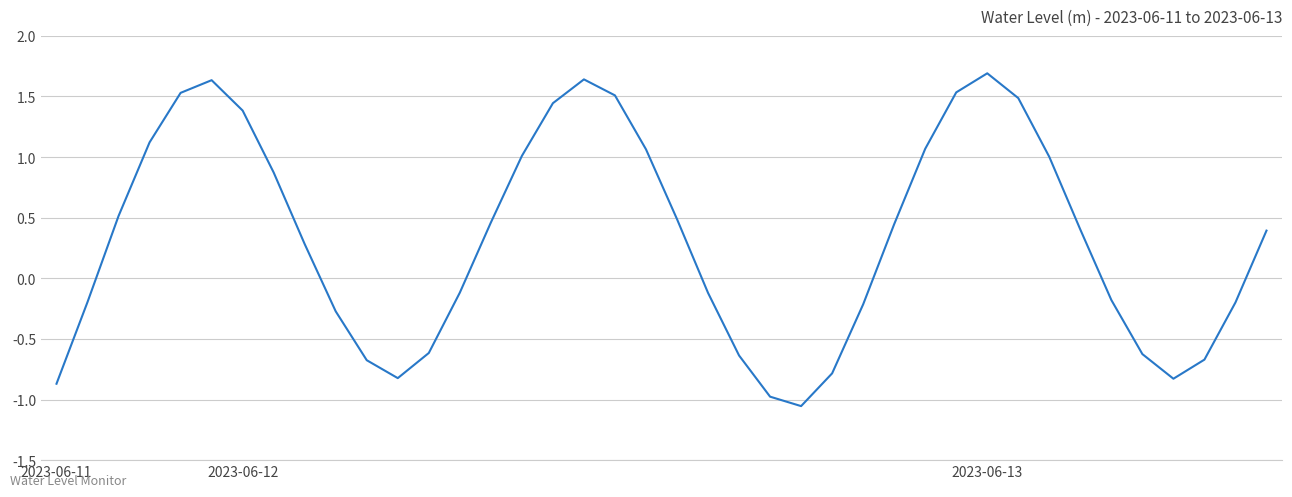

What is the maximum value shown in the chart?

1.7